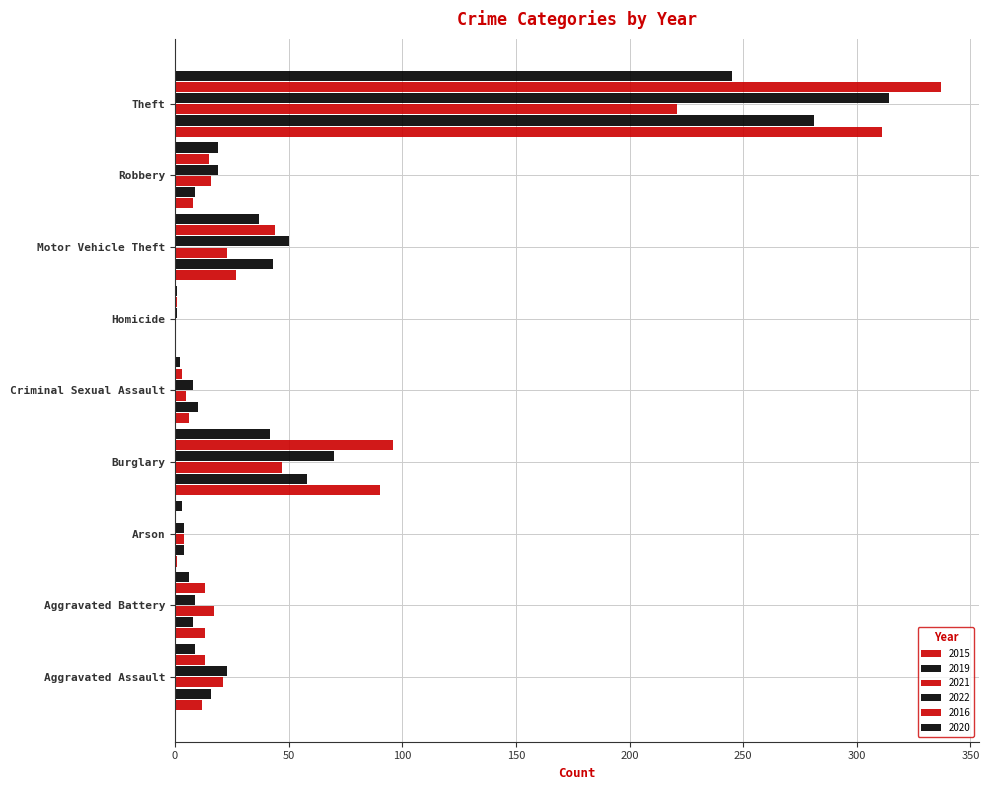

Which has a higher value, Motor Vehicle Theft or Aggravated Battery?

Motor Vehicle Theft